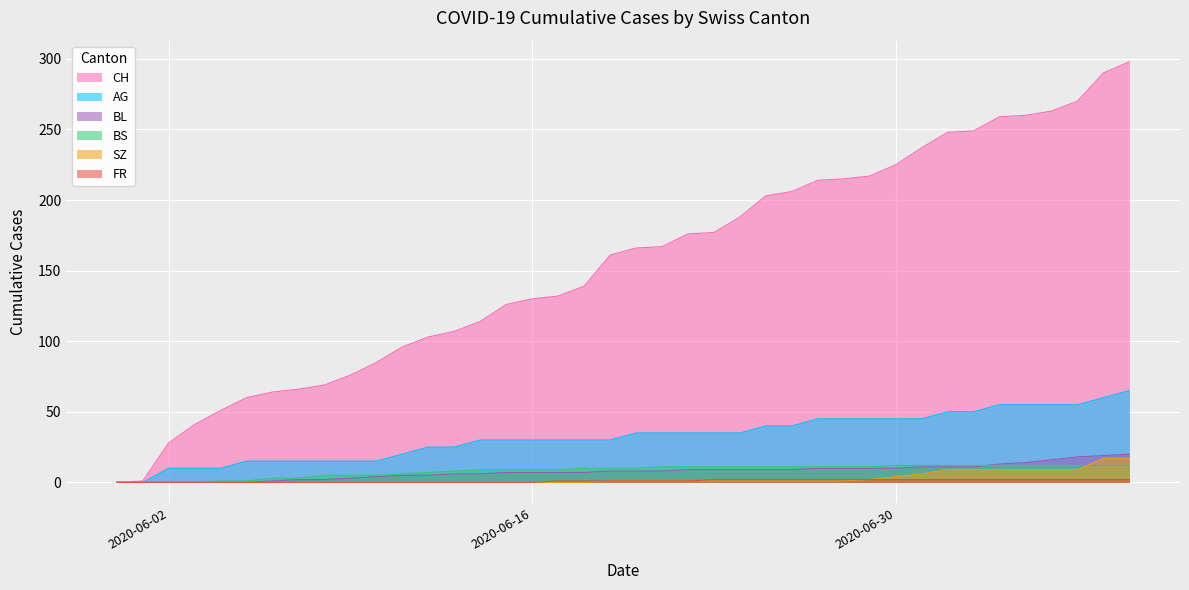

True or false: BL and FR cross at least once.

False